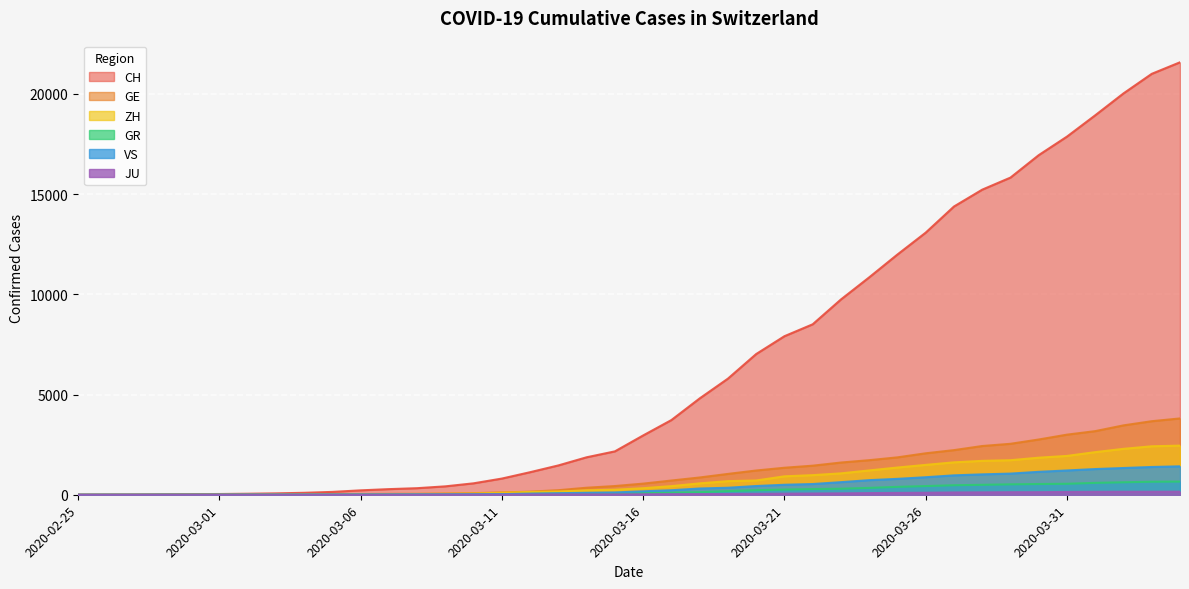

The value of VS at 2020-03-04 is 4. True or false?

True